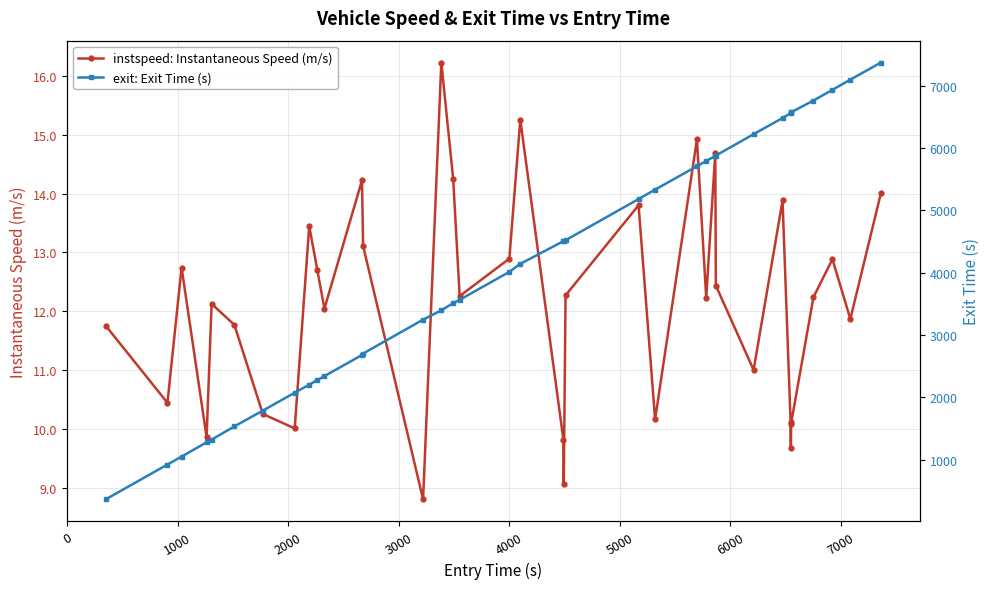

True or false: instspeed: Instantaneous Speed (m/s) has more than 2 interior local peaks.

True